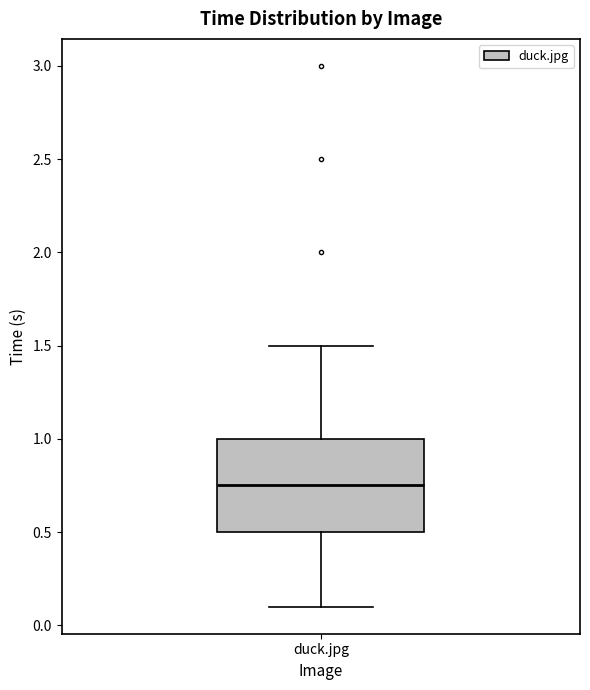

Where does the upper whisker of the box for duck.jpg end on the y-axis? The values are not printed on the chart, so give them approximately, as read against the axis.

1.50